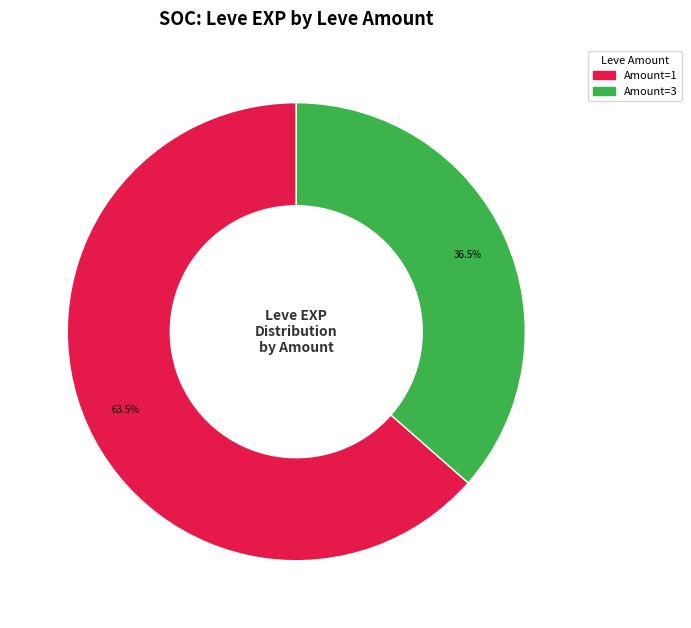

Is there a majority slice in this chart?

Yes